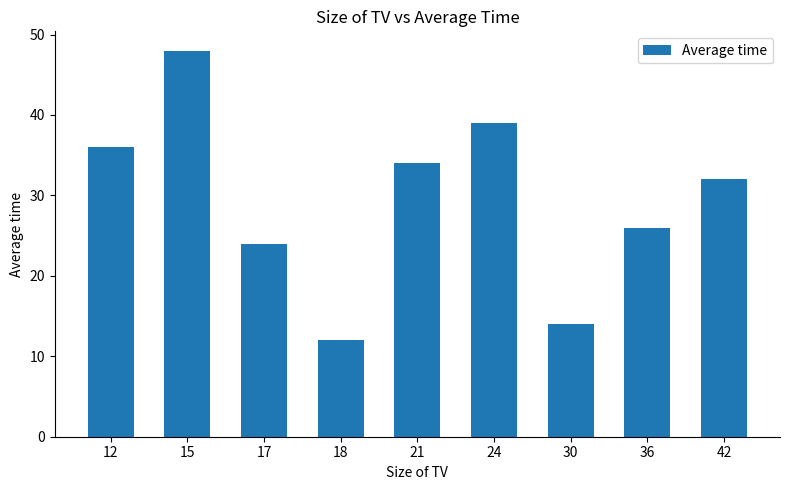

Rank the categories by value from highest to lowest.

15, 24, 12, 21, 42, 36, 17, 30, 18